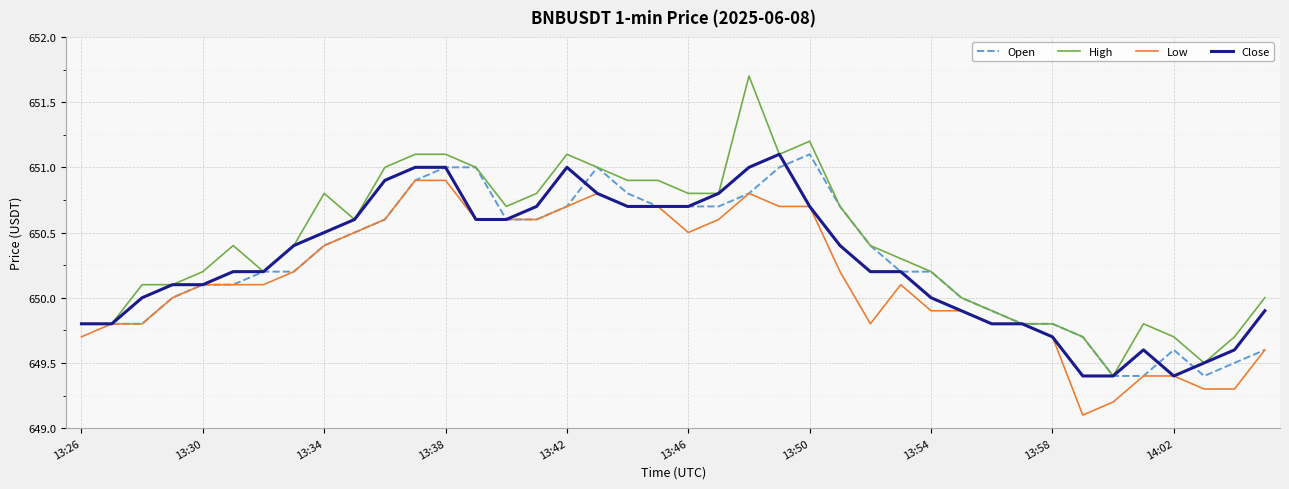

What is the average value of the Open series?

650.3